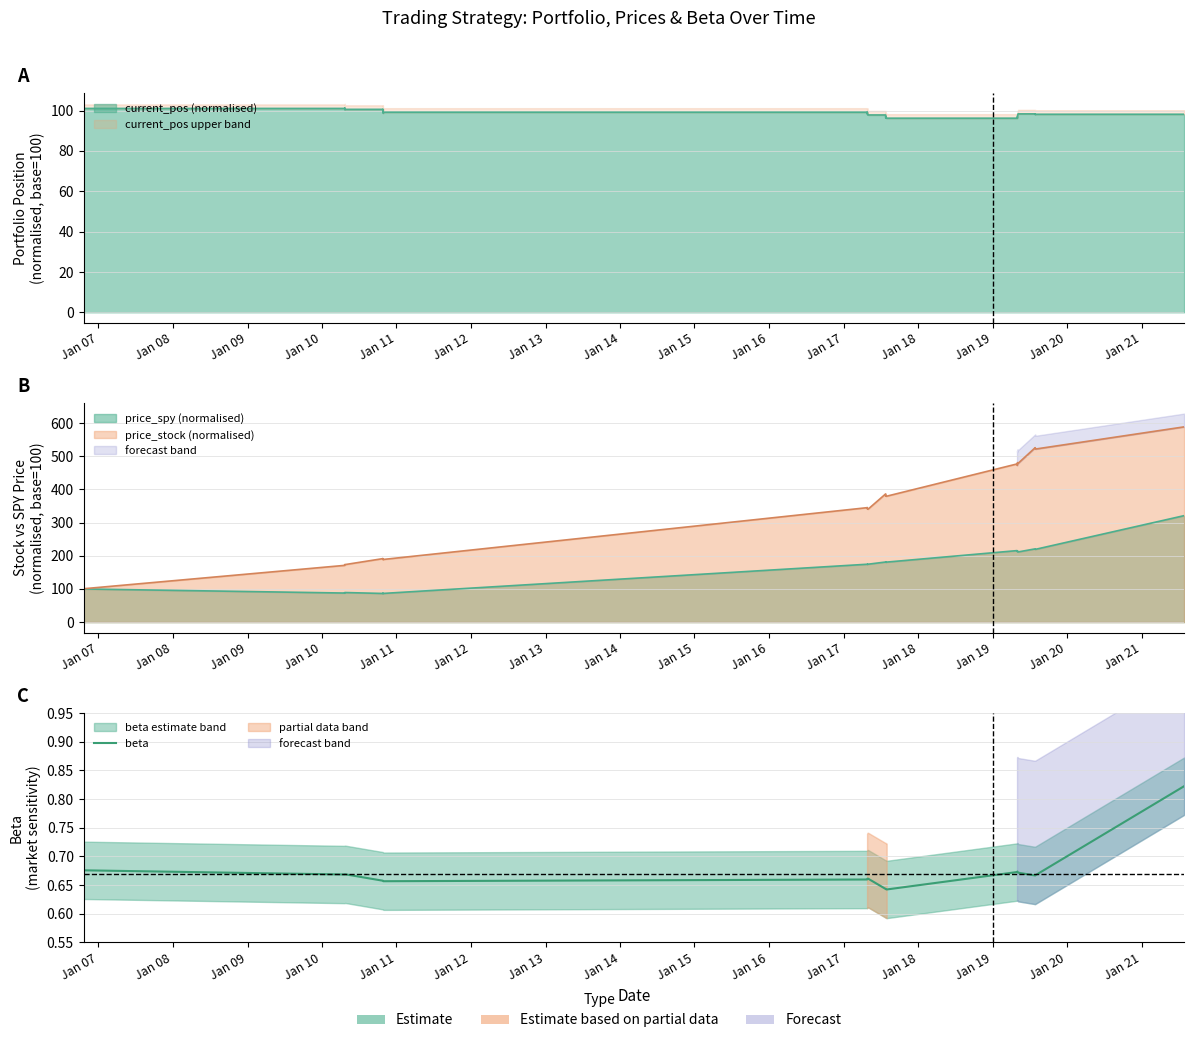

Reading left to right, extract all data points from this chart.

0.7	0.7	0.7	0.7	0.7	0.7	0.7	0.7	0.7	0.7	0.7	0.7	0.7	0.7	0.7	0.7	0.7	0.7	0.7	0.7	0.7	0.7	0.6	0.6	0.6	0.6	0.6	0.6	0.6	0.7	0.7	0.7	0.7	0.7	0.7	0.7	0.7	0.7	0.7	0.8